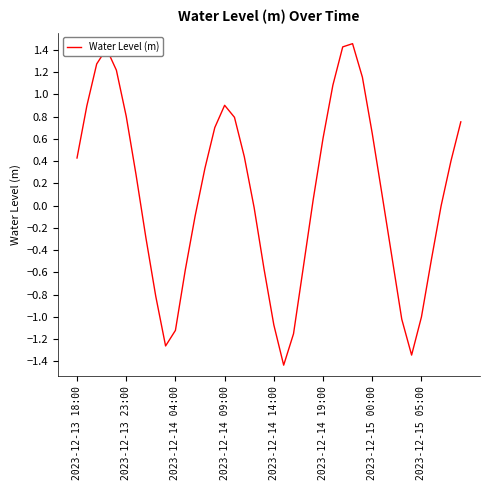

Does the chart have visible grid lines?

No